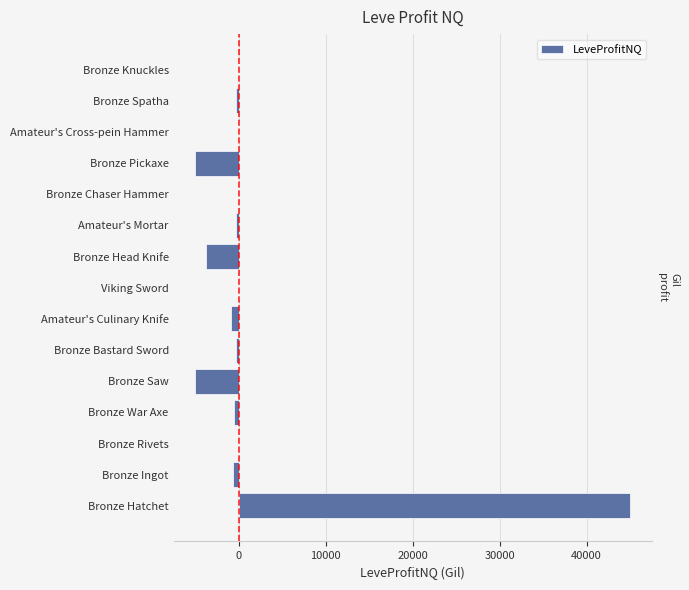

What is the sum of all values?

28152.8